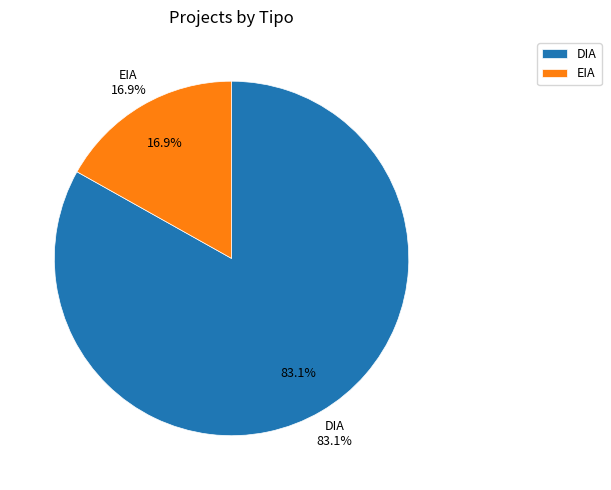

What percentage is the DIA slice, to the nearest percent?

83%